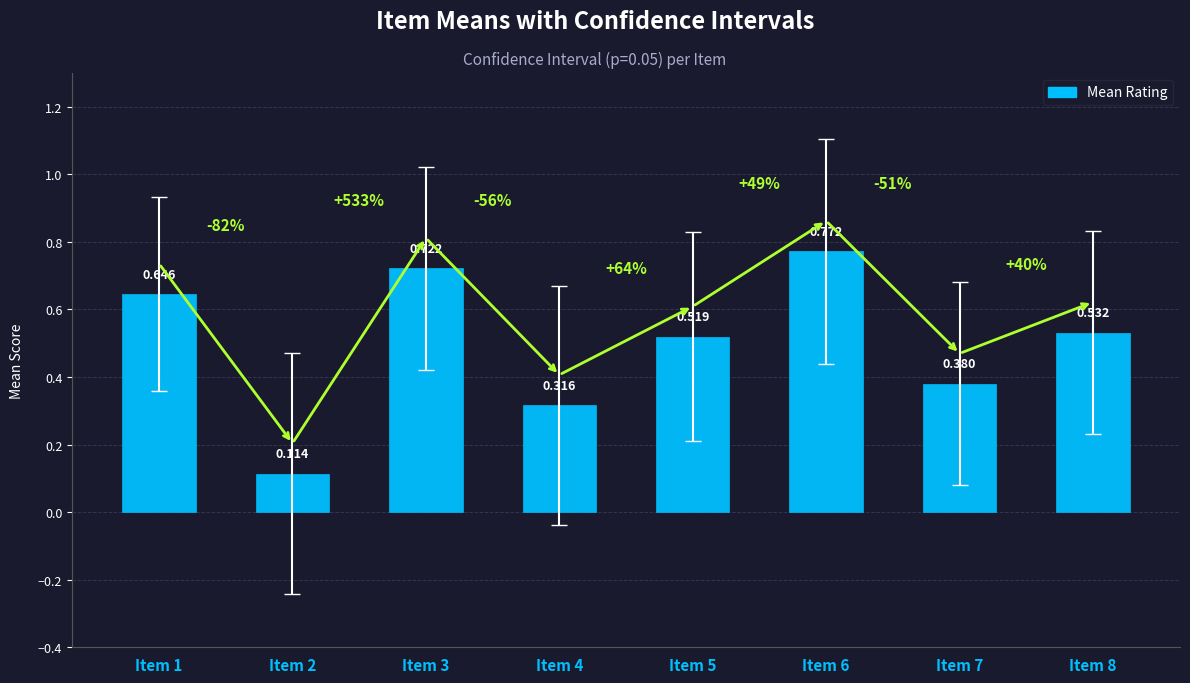

What is the change in value from Item 2 to Item 4?

+0.2